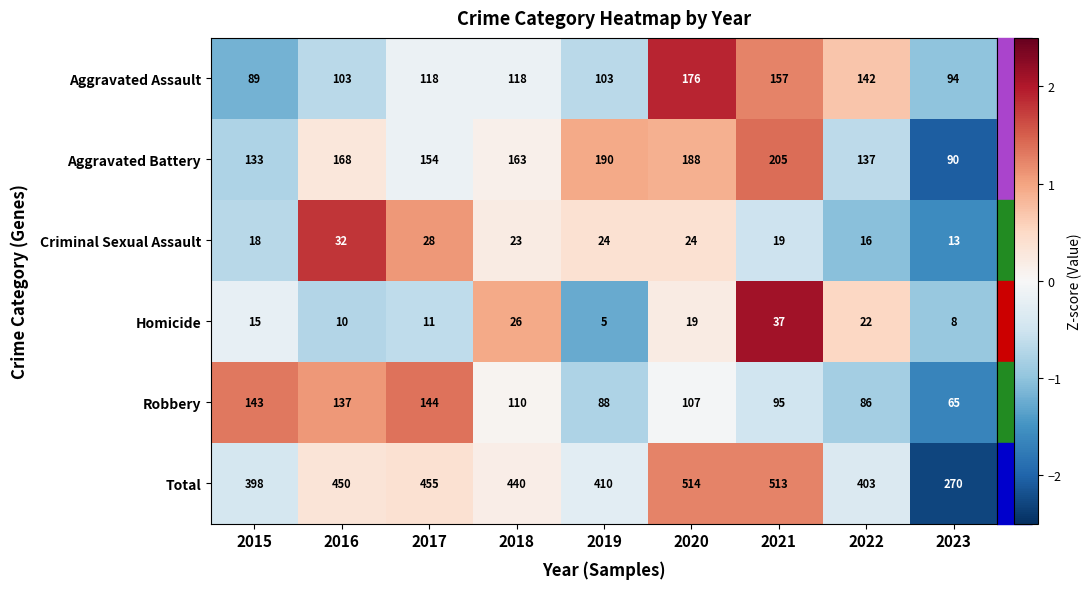

What is the greatest value displayed?

514